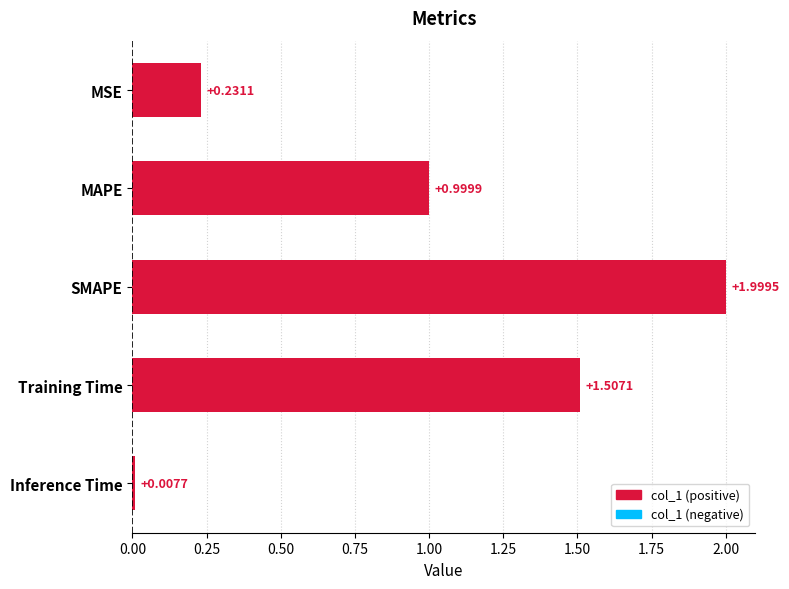

Between Training Time and MSE, which is larger?

Training Time